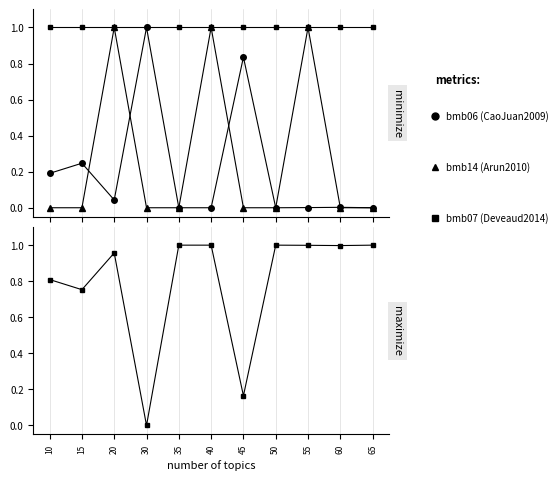

After their last crossing, which series has the higher values: bmb06 (CaoJuan2009) or bmb06_bottom (Deveaud2014)?

bmb06_bottom (Deveaud2014)